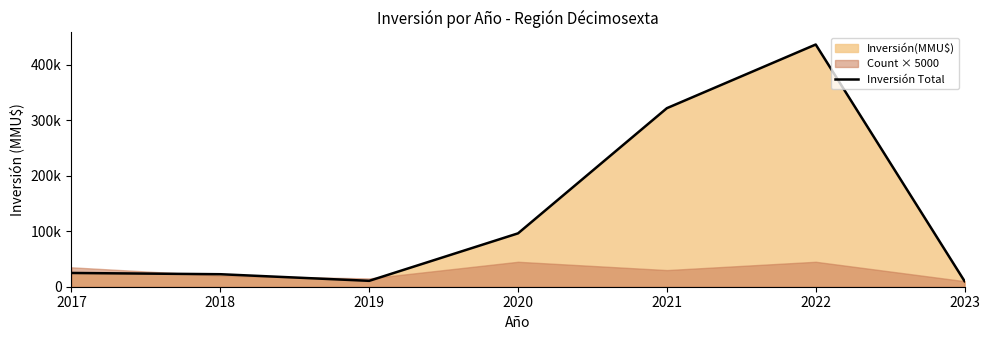

Rank the categories by value from highest to lowest.

2022, 2021, 2020, 2017, 2018, 2019, 2023